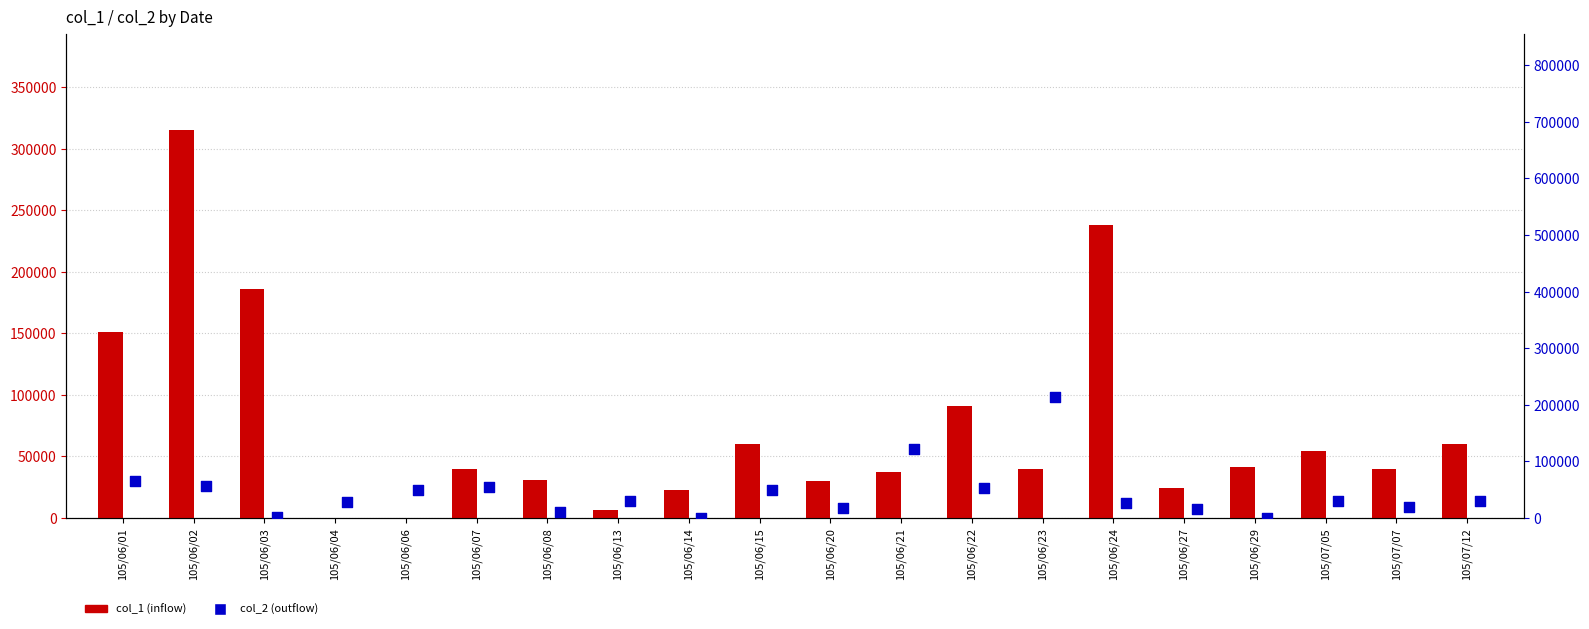

At how many categories does at least one series exceed 283833?

1